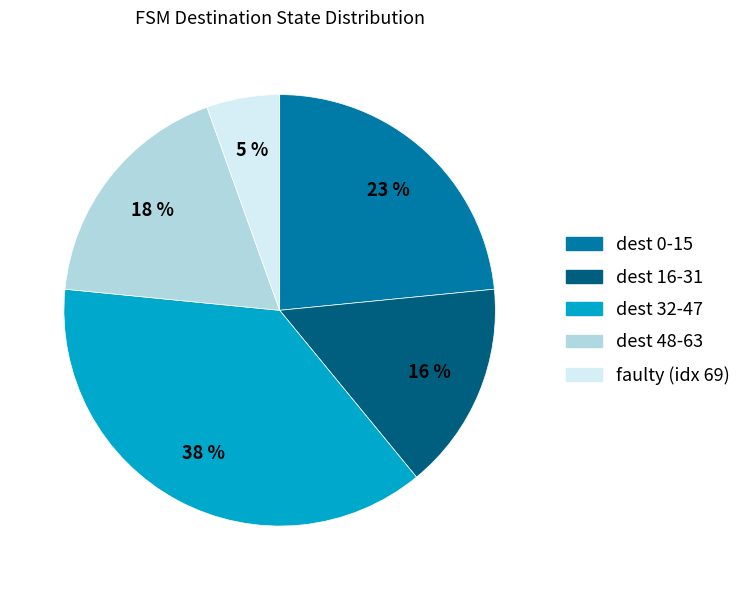

To the nearest percent, what is the average slice percentage?

20%